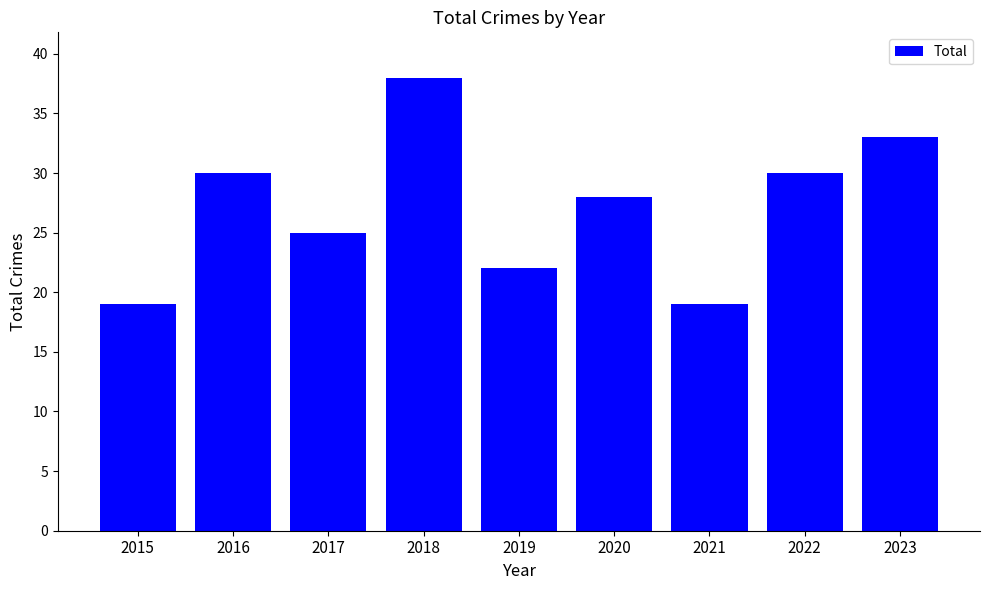

What is the smallest value displayed?

19